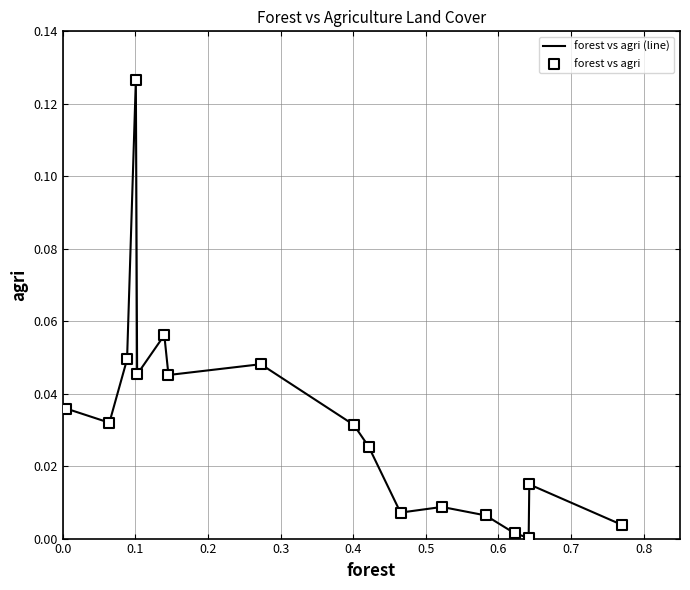

Is this an area chart (filled region under the line)?

No